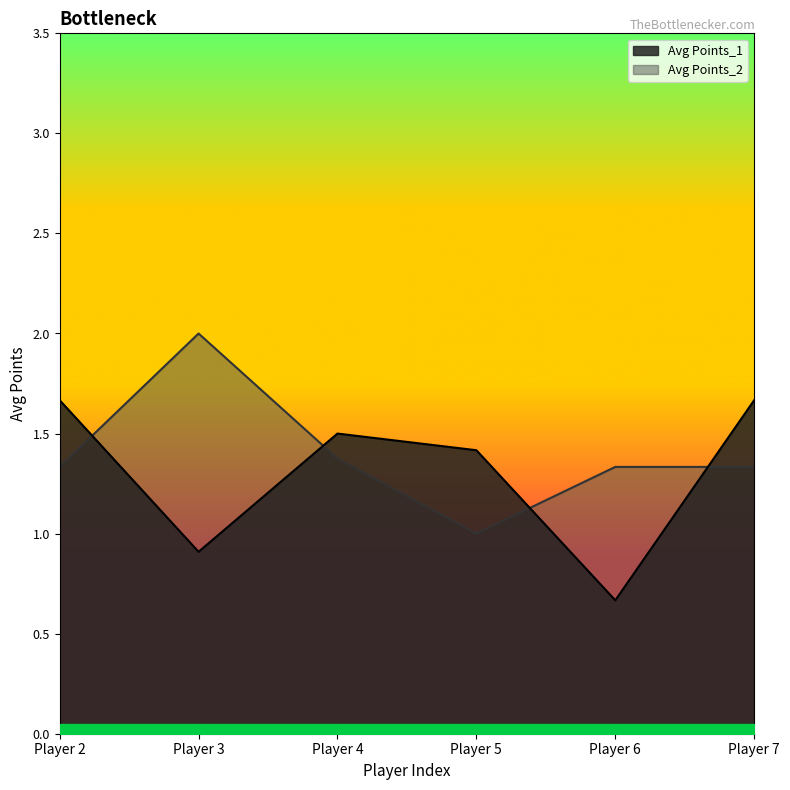

How many lines are shown in the chart?

2